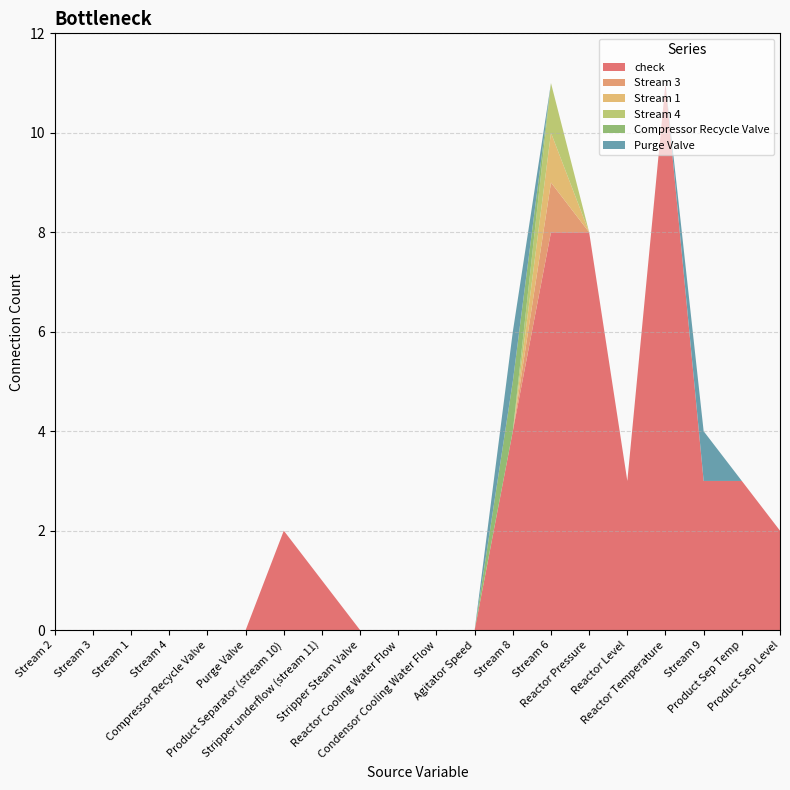

Reading right to left, list all the values displayed in this chart.

check: Product Sep Level=2	Product Sep Temp=3	Stream 9=3	Reactor Temperature=11	Reactor Level=3	Reactor Pressure=8	Stream 6=8	Stream 8=4	Agitator Speed=0	Condensor Cooling Water Flow=0	Reactor Cooling Water Flow=0	Stripper Steam Valve=0	Stripper underflow (stream 11)=1	Product Separator (stream 10)=2	Purge Valve=0	Compressor Recycle Valve=0	Stream 4=0	Stream 1=0	Stream 3=0	Stream 2=0
Stream 3: Product Sep Level=0	Product Sep Temp=0	Stream 9=0	Reactor Temperature=0	Reactor Level=0	Reactor Pressure=0	Stream 6=1	Stream 8=0	Agitator Speed=0	Condensor Cooling Water Flow=0	Reactor Cooling Water Flow=0	Stripper Steam Valve=0	Stripper underflow (stream 11)=0	Product Separator (stream 10)=0	Purge Valve=0	Compressor Recycle Valve=0	Stream 4=0	Stream 1=0	Stream 3=0	Stream 2=0
Stream 1: Product Sep Level=0	Product Sep Temp=0	Stream 9=0	Reactor Temperature=0	Reactor Level=0	Reactor Pressure=0	Stream 6=1	Stream 8=0	Agitator Speed=0	Condensor Cooling Water Flow=0	Reactor Cooling Water Flow=0	Stripper Steam Valve=0	Stripper underflow (stream 11)=0	Product Separator (stream 10)=0	Purge Valve=0	Compressor Recycle Valve=0	Stream 4=0	Stream 1=0	Stream 3=0	Stream 2=0
Stream 4: Product Sep Level=0	Product Sep Temp=0	Stream 9=0	Reactor Temperature=0	Reactor Level=0	Reactor Pressure=0	Stream 6=1	Stream 8=0	Agitator Speed=0	Condensor Cooling Water Flow=0	Reactor Cooling Water Flow=0	Stripper Steam Valve=0	Stripper underflow (stream 11)=0	Product Separator (stream 10)=0	Purge Valve=0	Compressor Recycle Valve=0	Stream 4=0	Stream 1=0	Stream 3=0	Stream 2=0
Compressor Recycle Valve: Product Sep Level=0	Product Sep Temp=0	Stream 9=0	Reactor Temperature=0	Reactor Level=0	Reactor Pressure=0	Stream 6=0	Stream 8=1	Agitator Speed=0	Condensor Cooling Water Flow=0	Reactor Cooling Water Flow=0	Stripper Steam Valve=0	Stripper underflow (stream 11)=0	Product Separator (stream 10)=0	Purge Valve=0	Compressor Recycle Valve=0	Stream 4=0	Stream 1=0	Stream 3=0	Stream 2=0
Purge Valve: Product Sep Level=0	Product Sep Temp=0	Stream 9=1	Reactor Temperature=0	Reactor Level=0	Reactor Pressure=0	Stream 6=0	Stream 8=1	Agitator Speed=0	Condensor Cooling Water Flow=0	Reactor Cooling Water Flow=0	Stripper Steam Valve=0	Stripper underflow (stream 11)=0	Product Separator (stream 10)=0	Purge Valve=0	Compressor Recycle Valve=0	Stream 4=0	Stream 1=0	Stream 3=0	Stream 2=0